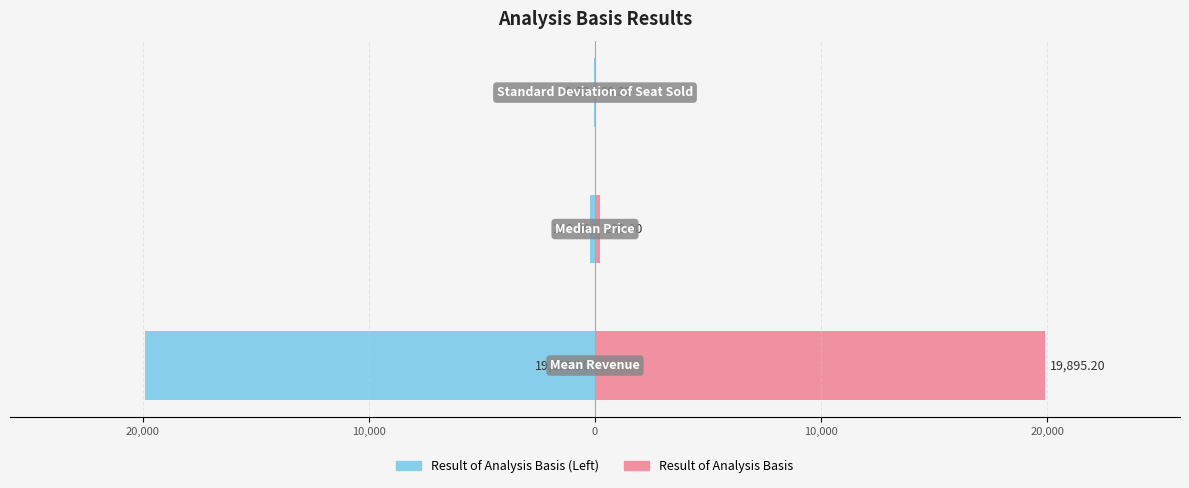

What are all the series names shown in the legend?

Result of Analysis Basis (Left), Result of Analysis Basis